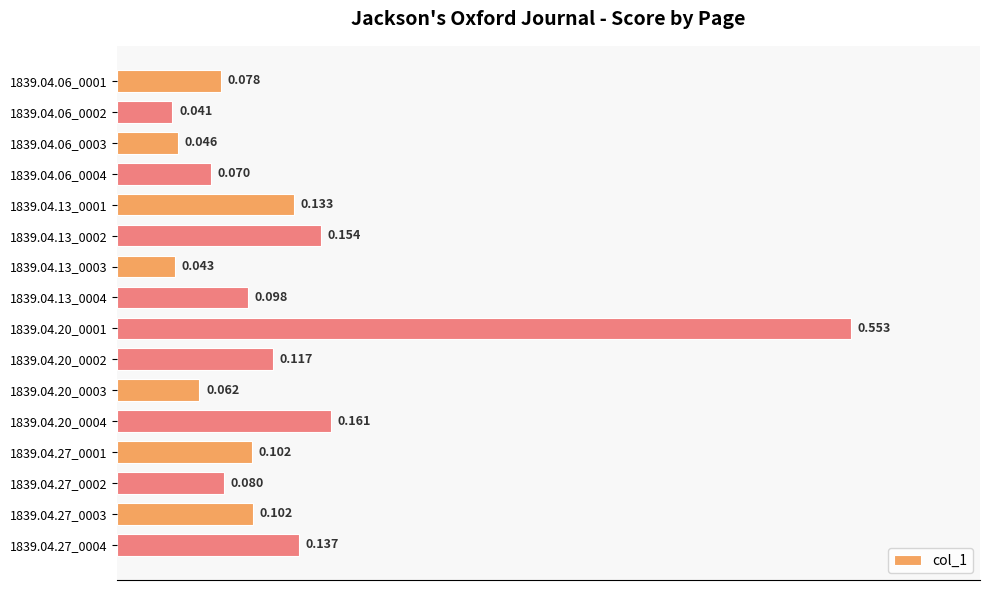

How many series are shown in this chart?

1